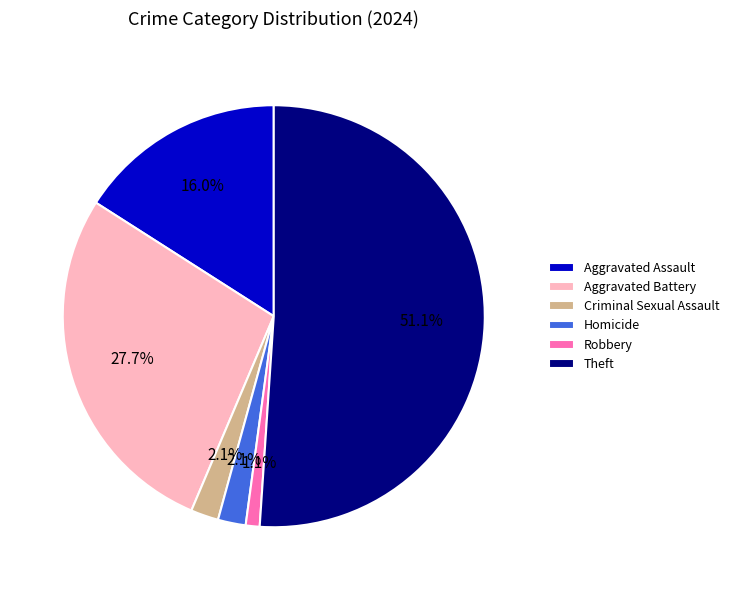

To the nearest percent, what percentage of the pie is Homicide?

2%